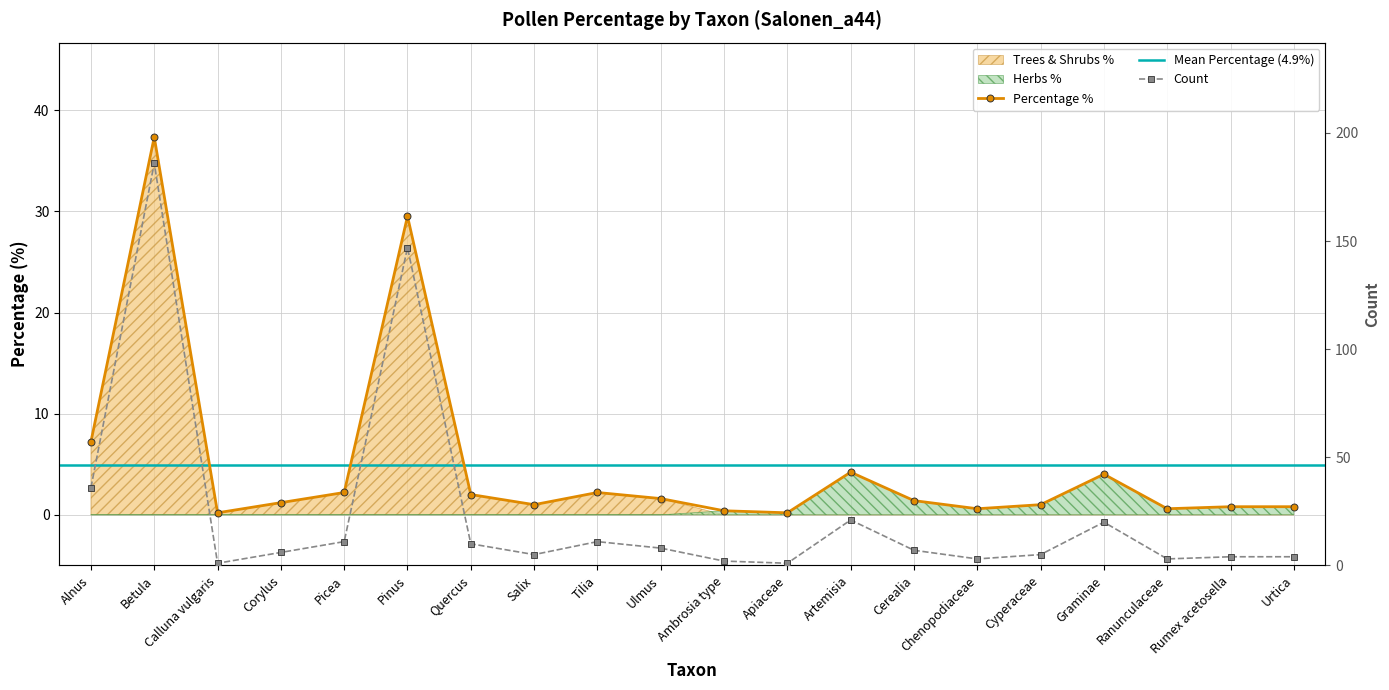

What is the smallest value displayed?

0.2